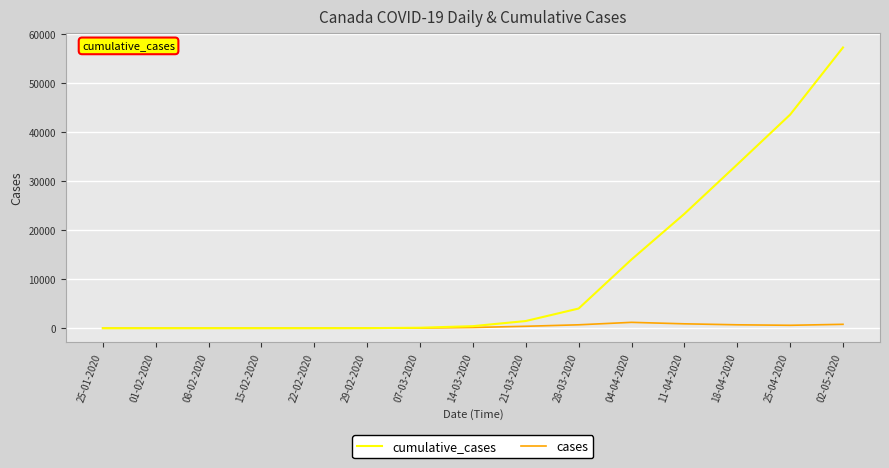

Between 14-03-2020 and 02-05-2020, which series saw the biggest shift?

cumulative_cases